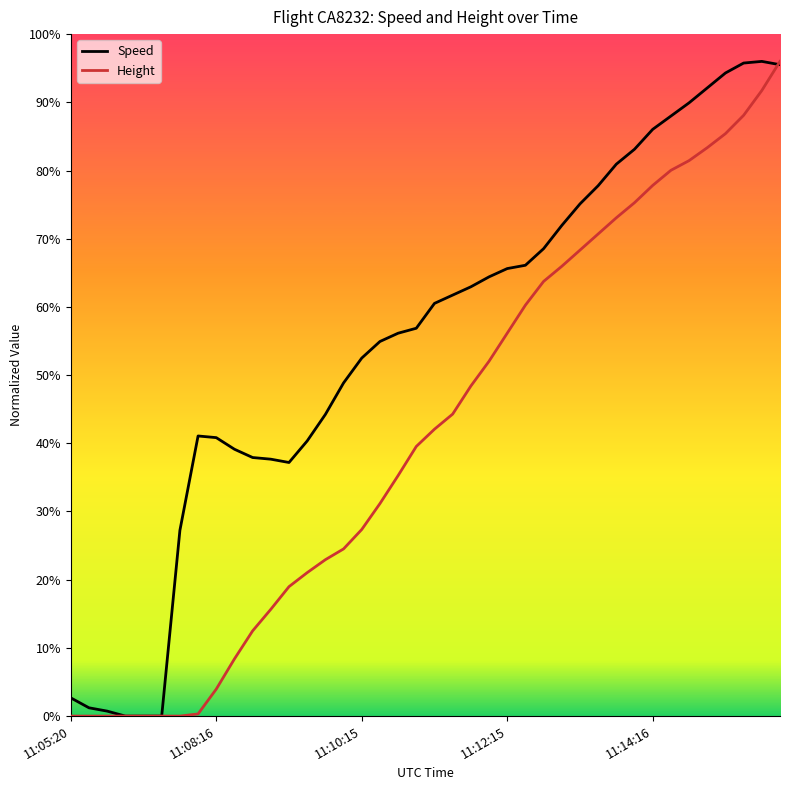

Does the chart have visible grid lines?

No